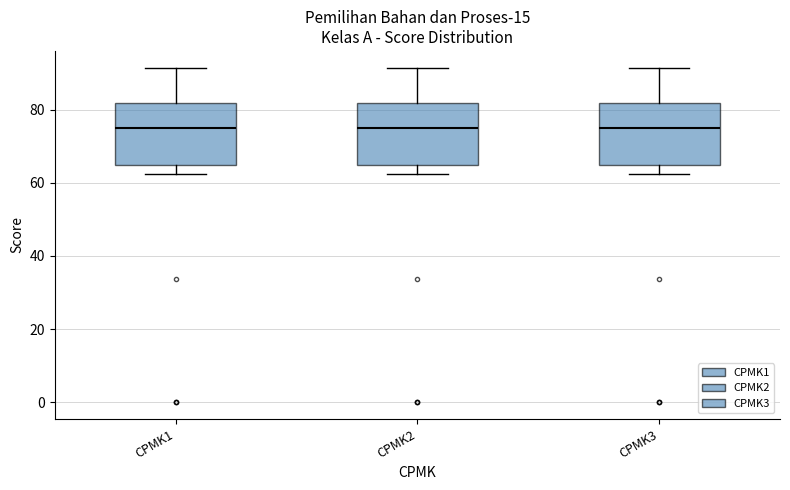

Reading left to right, transcribe this box plot: for each box, give where its median line is, the range the box spans, and where its two whiskers end, as read against the y-axis. The values are not printed on the chart, so give them approximately, as read against the axis.

CPMK1: median 76, box 66 to 82, whiskers 62 to 92
CPMK2: median 76, box 66 to 82, whiskers 62 to 92
CPMK3: median 76, box 66 to 82, whiskers 62 to 92